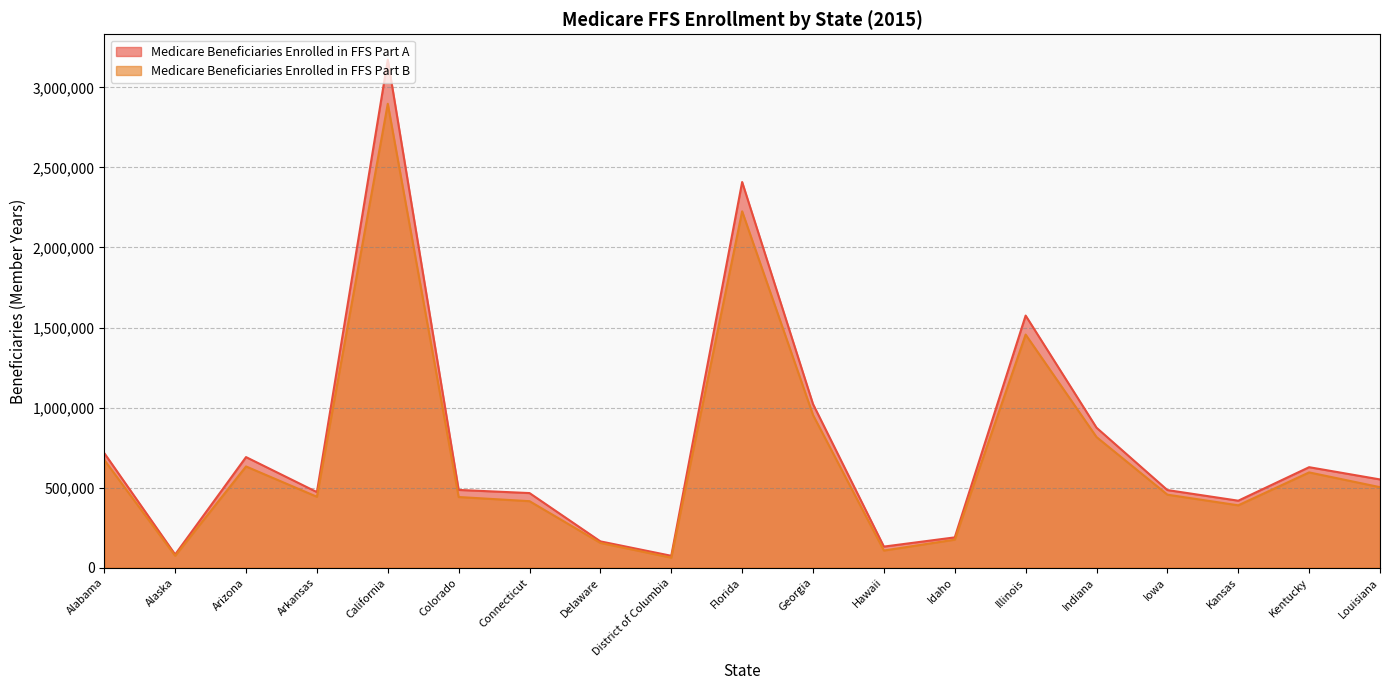

What are all the series names shown in the legend?

Medicare Beneficiaries Enrolled in FFS Part A, Medicare Beneficiaries Enrolled in FFS Part B